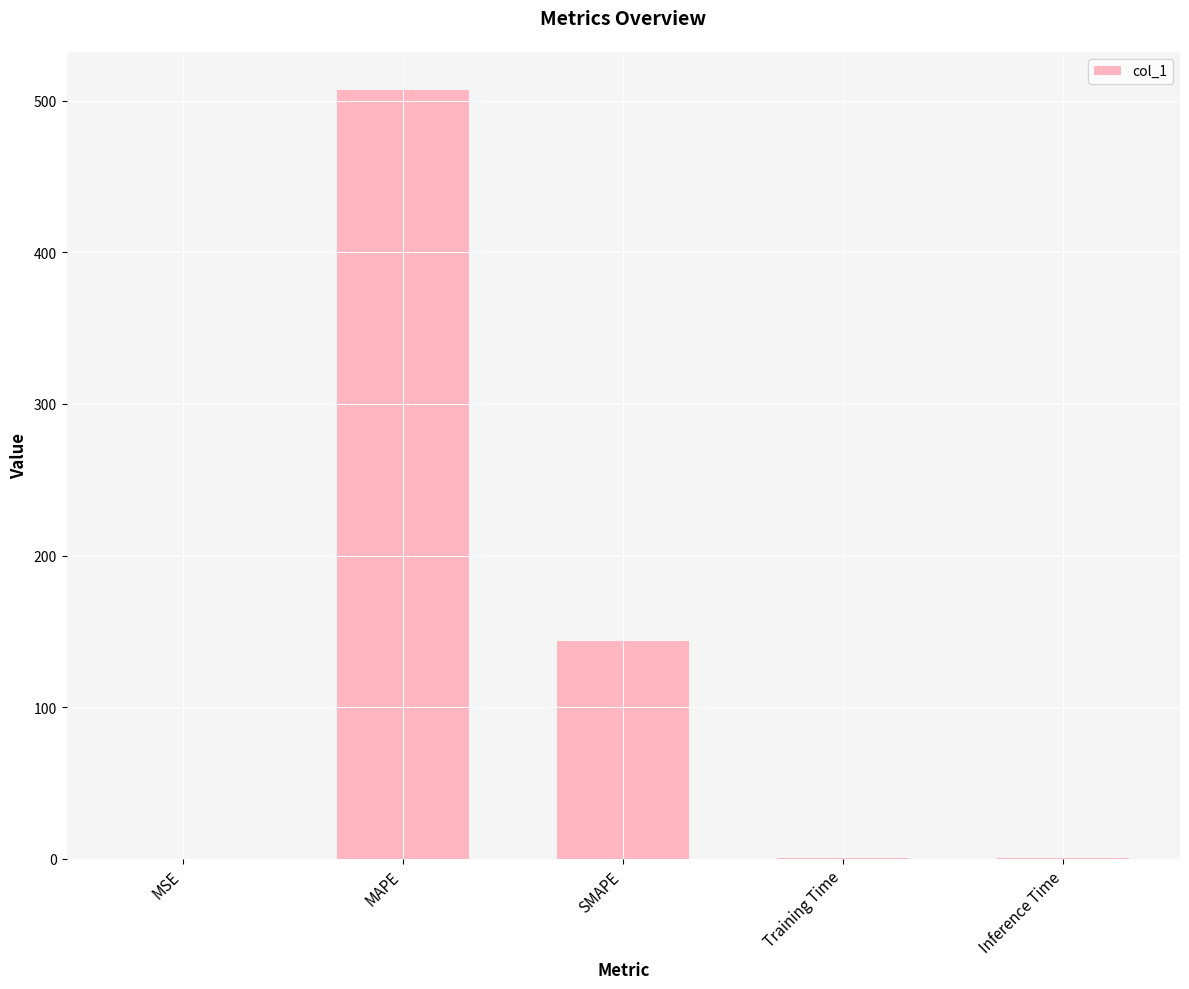

The value at MSE is 0.0. True or false?

True